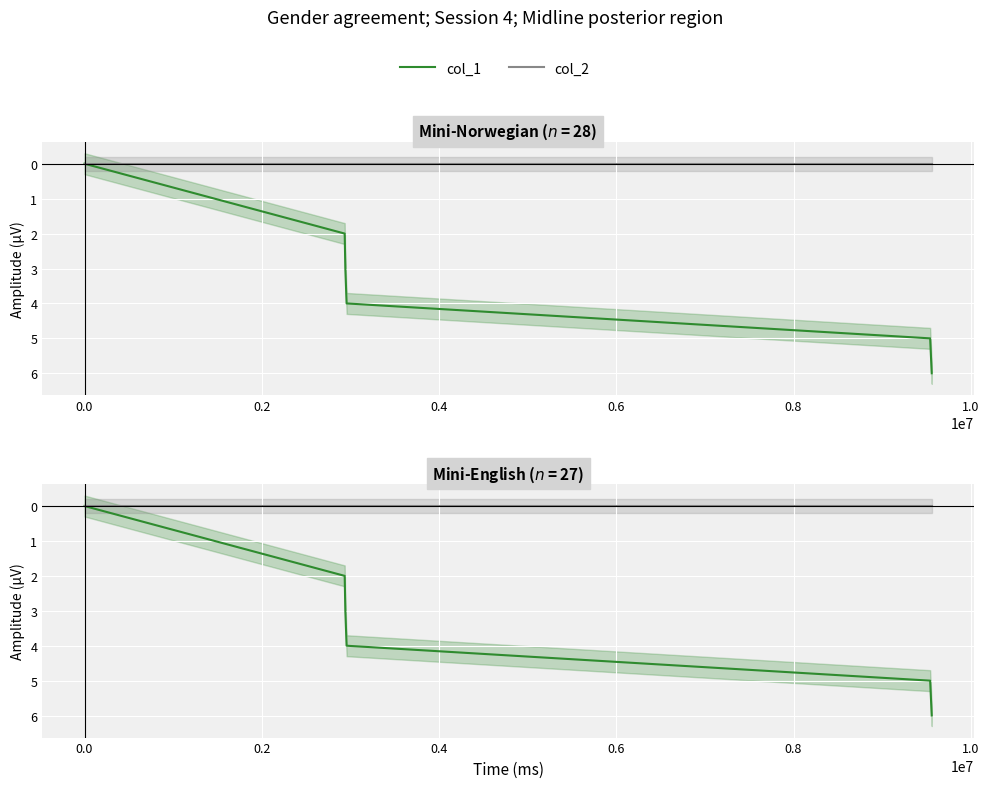

Is the value of col_2 at 0.2 greater than the value of col_1 at 0.8?

No